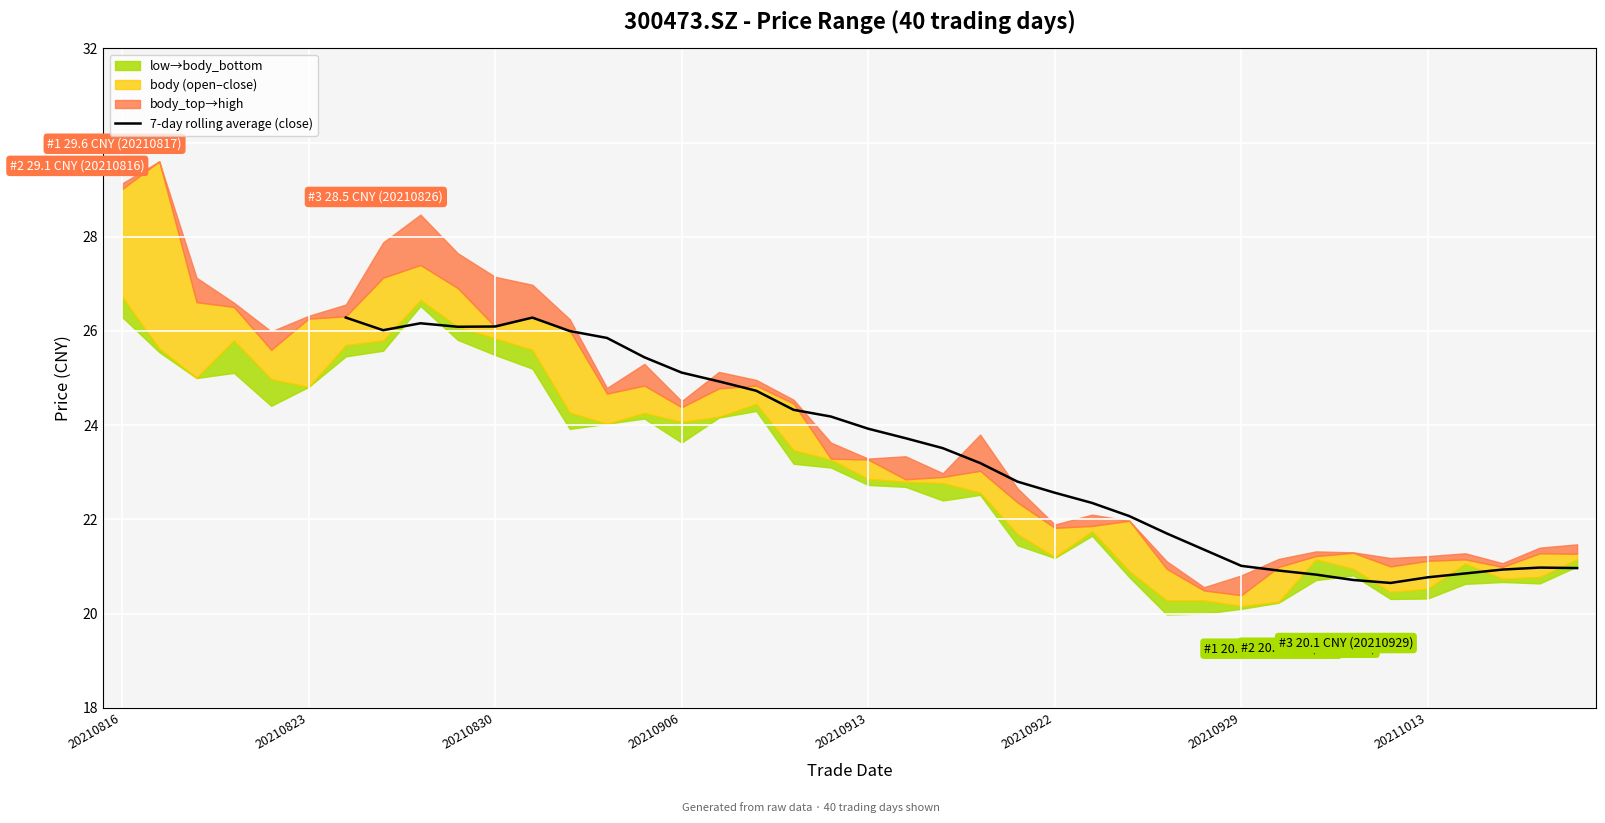

How many lines are shown in the chart?

1